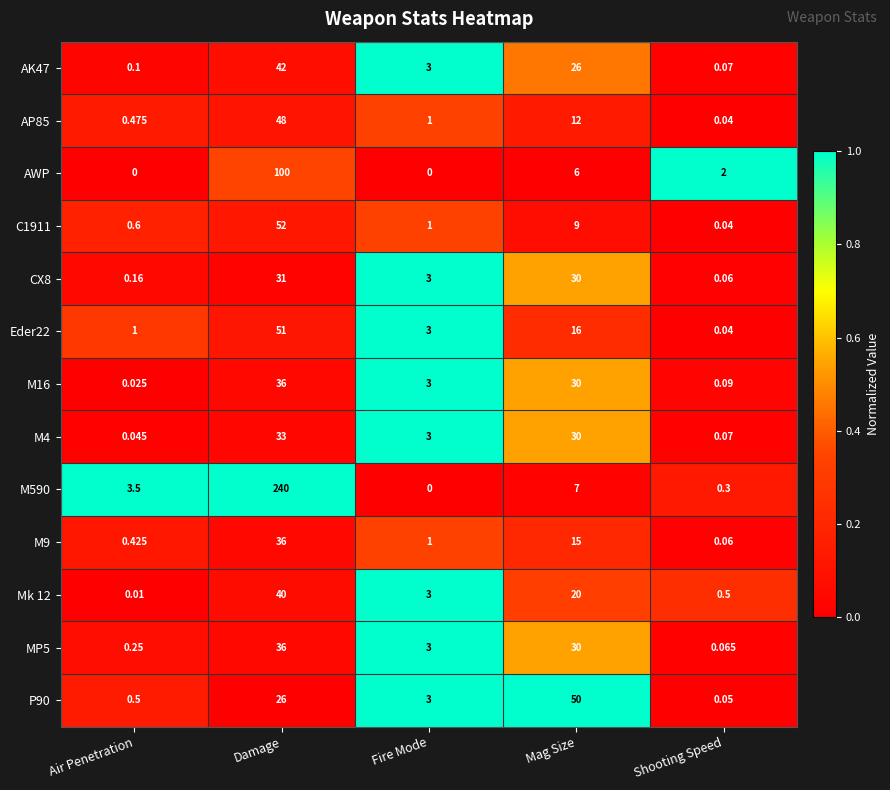

How many series are shown in this chart?

13